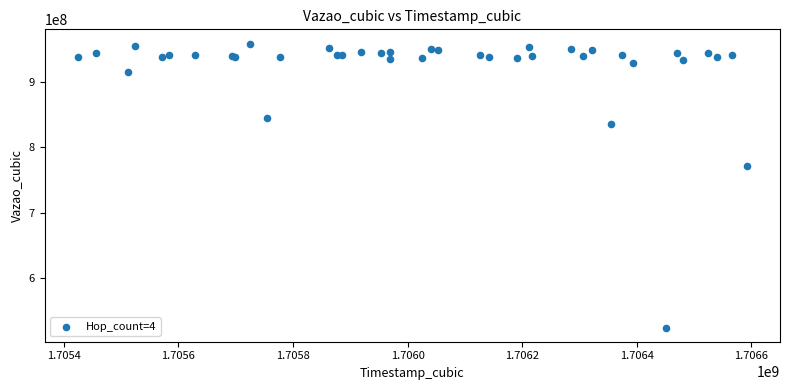

What Y value in the scatter plot is closest to 741644779?

771790192